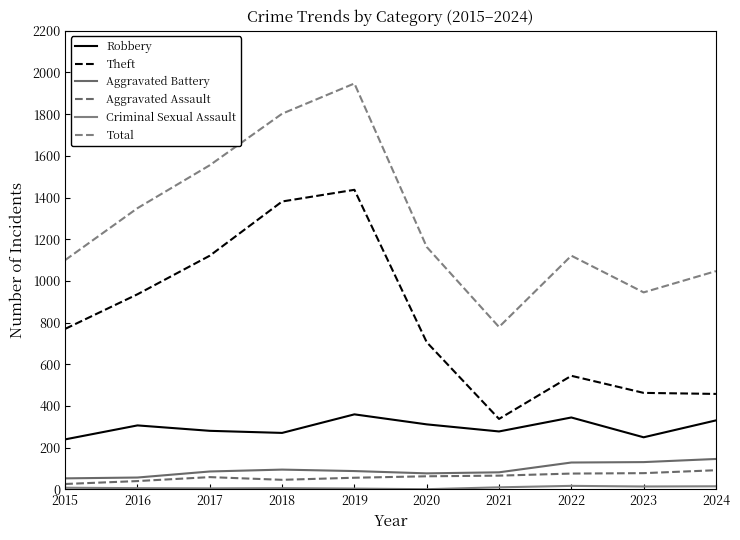

True or false: Aggravated Battery and Aggravated Assault cross at least once.

False